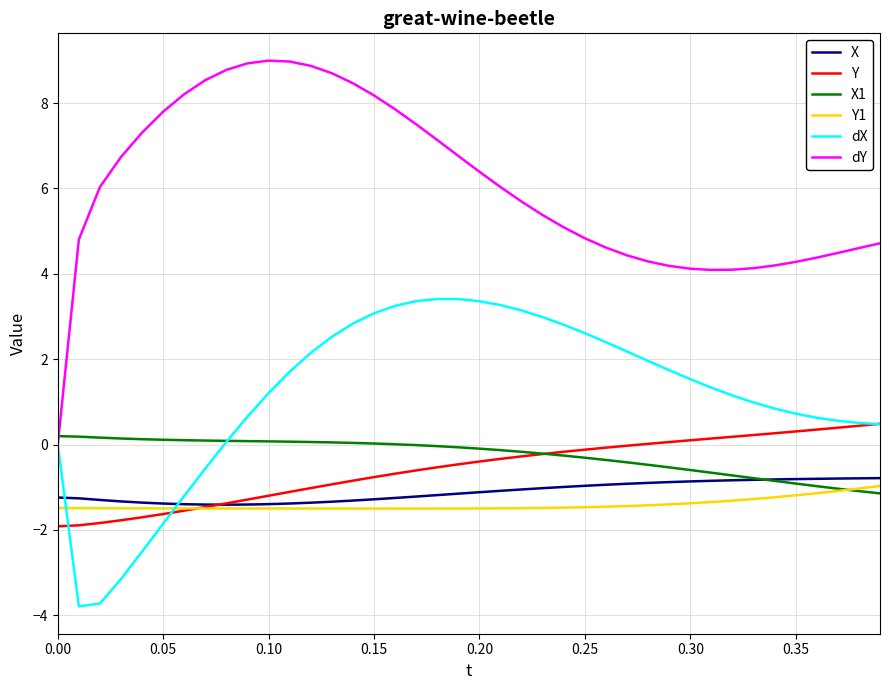

Which series has the largest total across all categories?

dY